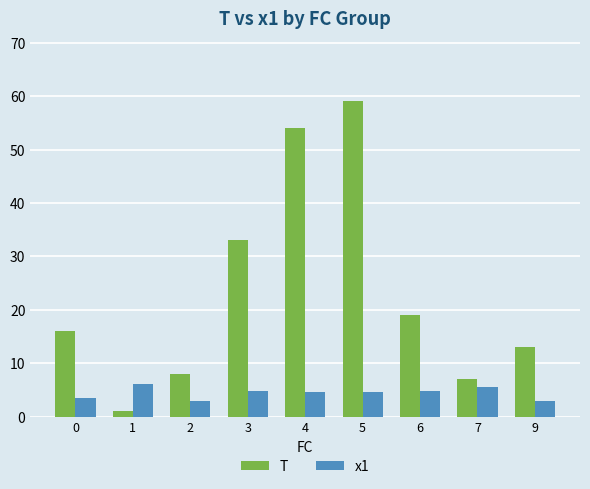

The value of T at 6 is 28.6. True or false?

False